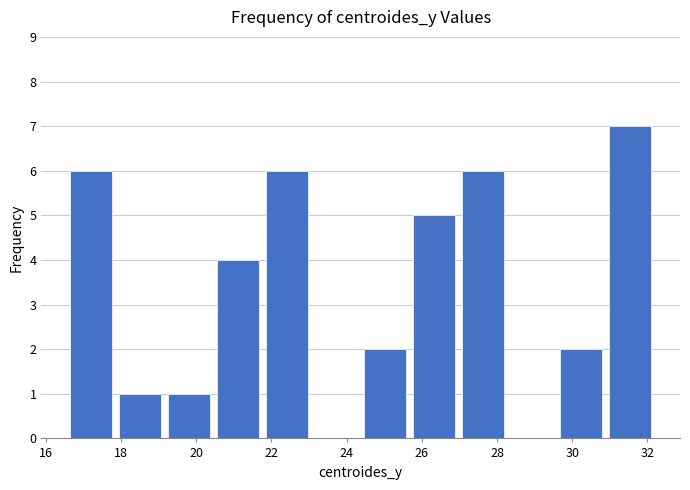

Reading left to right, list every bar in this chart as the range it spans on the x-axis followed by its height. Neither the bar edges nor the heights are printed on the chart, so give them approximately, as read against the axes.

16.6 to 17.8: 6
17.8 to 19.2: 1
19.2 to 20.4: 1
20.4 to 21.8: 4
21.8 to 23.0: 6
23.0 to 24.4: 0
24.4 to 25.6: 2
25.6 to 27.0: 5
27.0 to 28.2: 6
28.2 to 29.6: 0
29.6 to 30.8: 2
30.8 to 32.2: 7